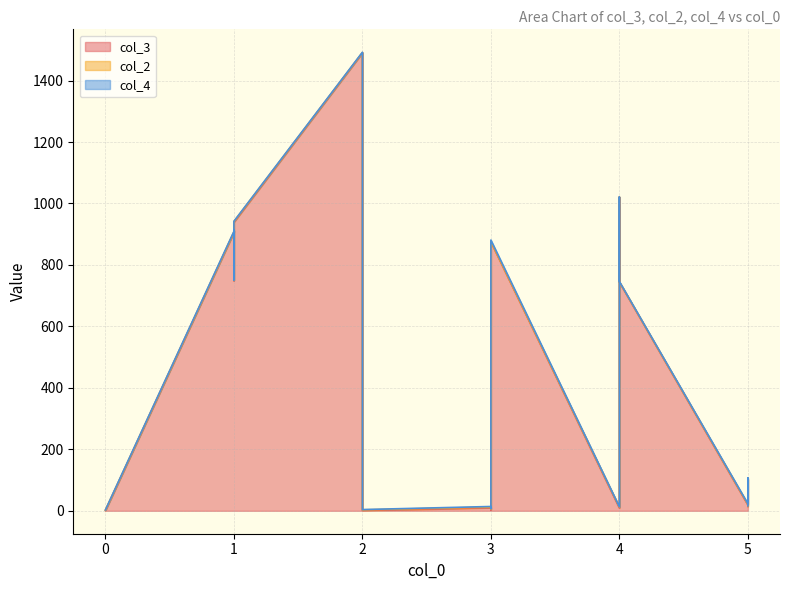

How many lines are shown in the chart?

3